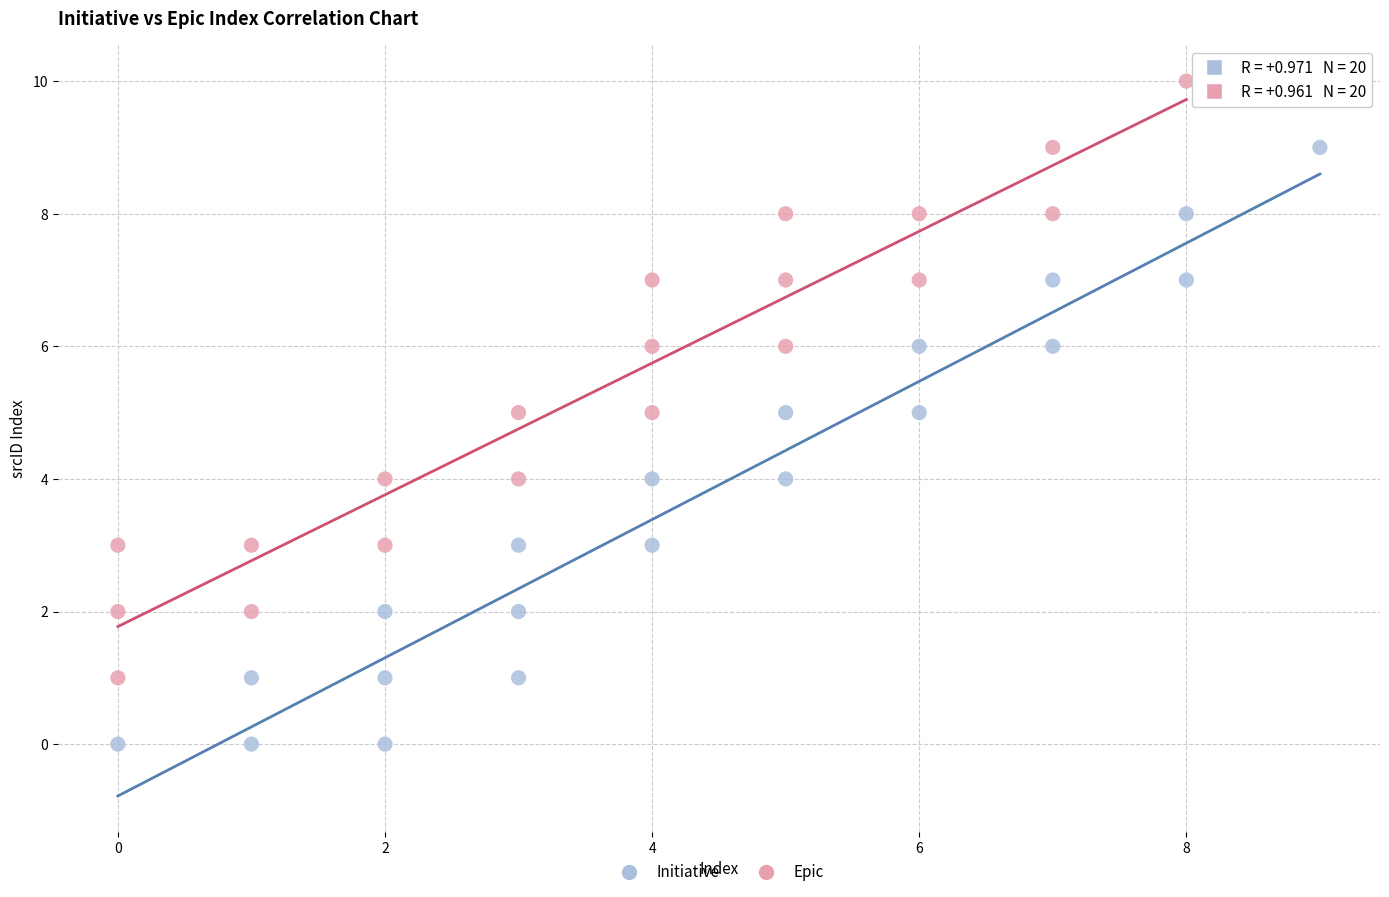

What are all the series names shown in the legend?

Initiative, Epic